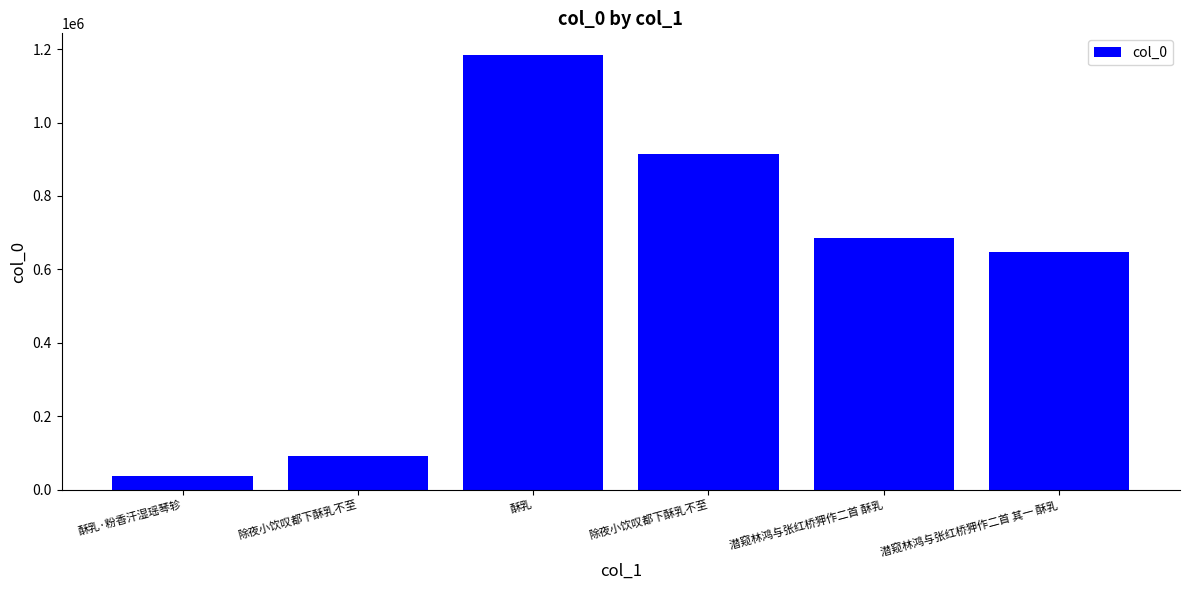

How many categories are shown in the chart?

6